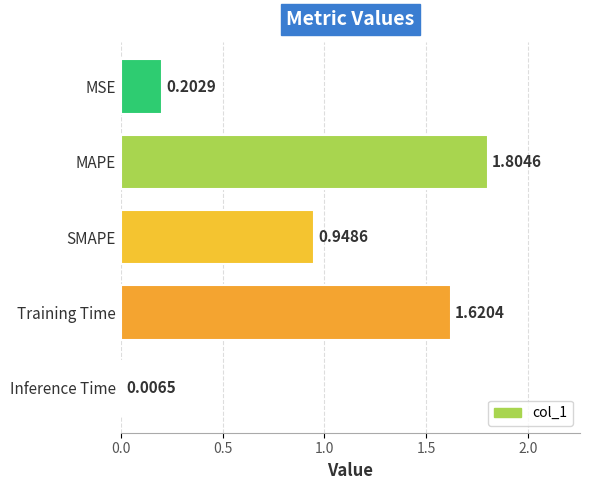

Between Inference Time and SMAPE, which is larger?

SMAPE